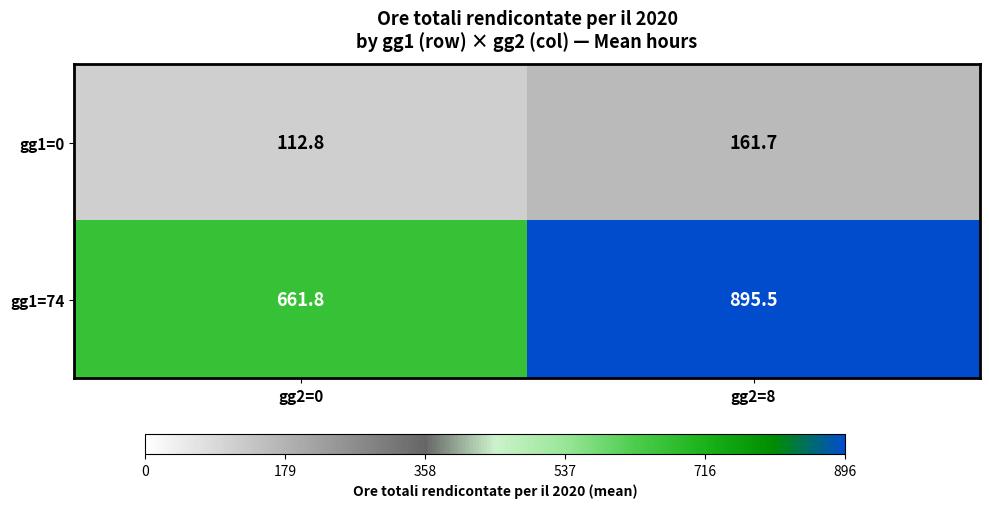

At gg2=0, list the series in order from largest to smallest.

gg1=74, gg1=0